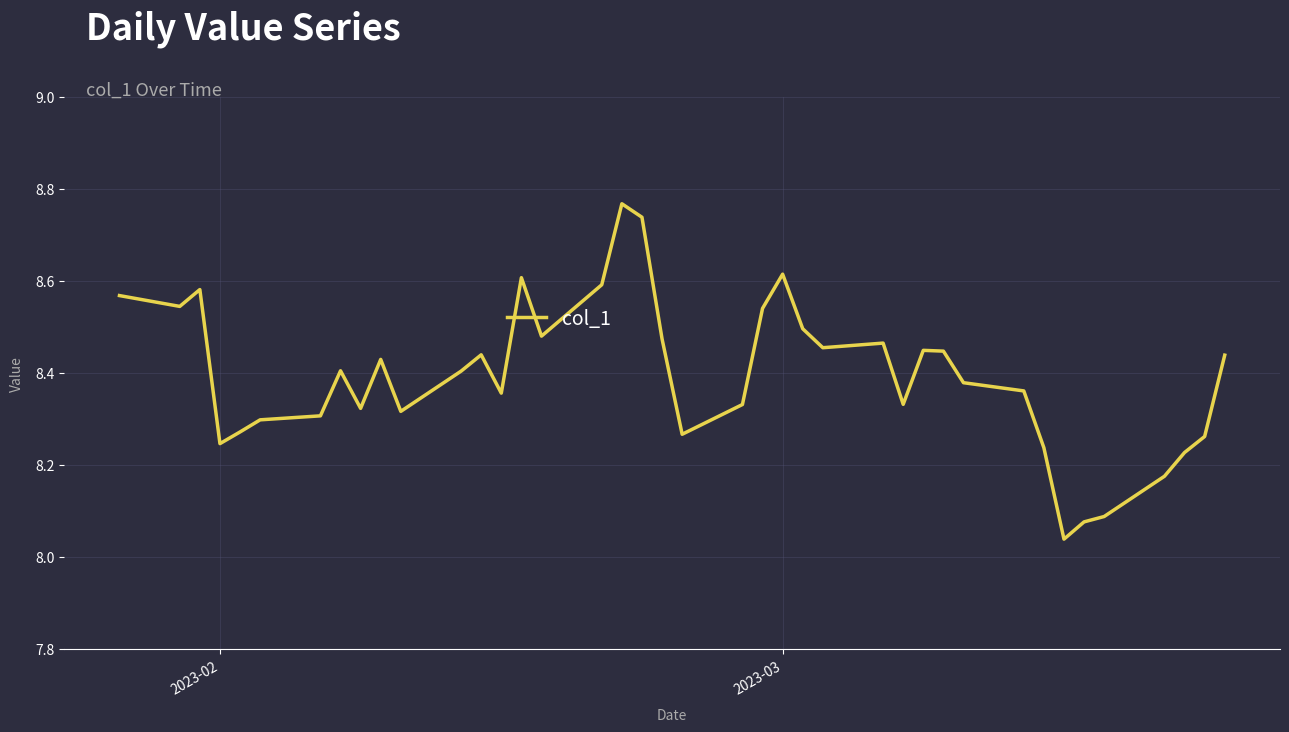

What is the difference between the maximum and minimum values?

0.7